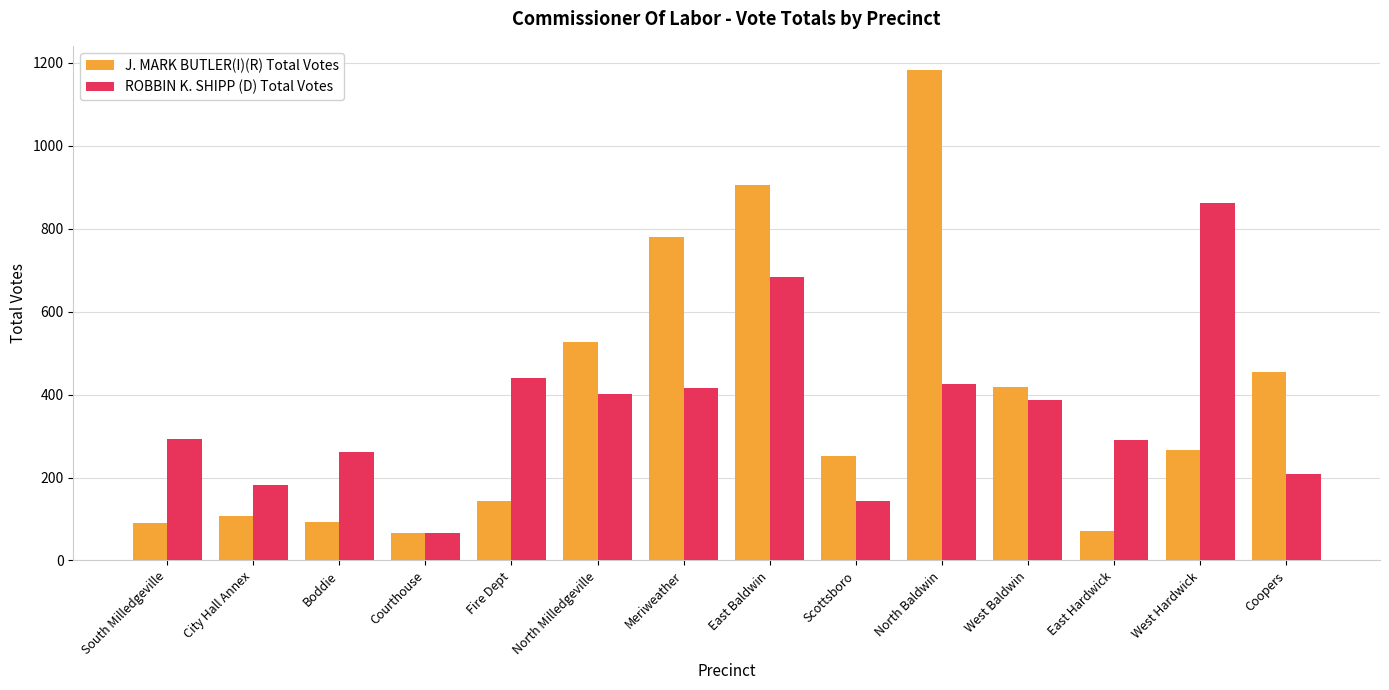

What is the approximate value of ROBBIN K. SHIPP (D) Total Votes at Fire Dept, to the nearest 100?

400